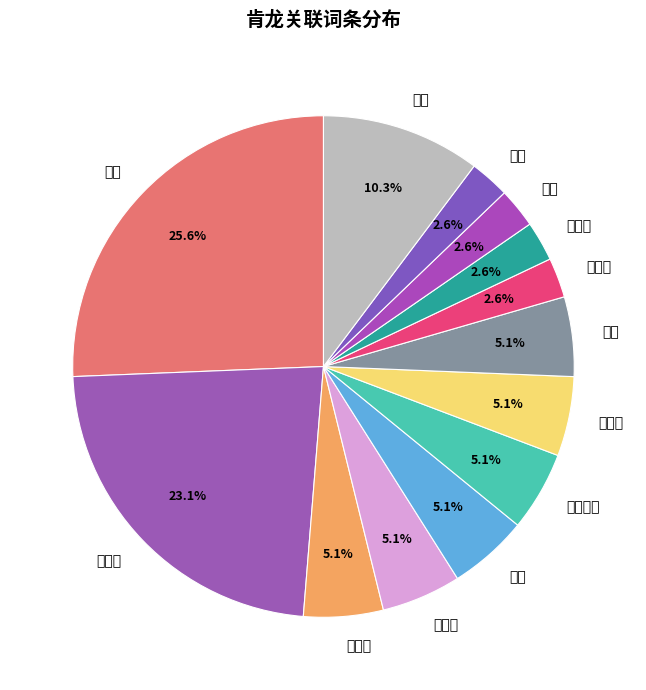

The 肯氏龙 slice represents 1% of the pie. True or false?

False